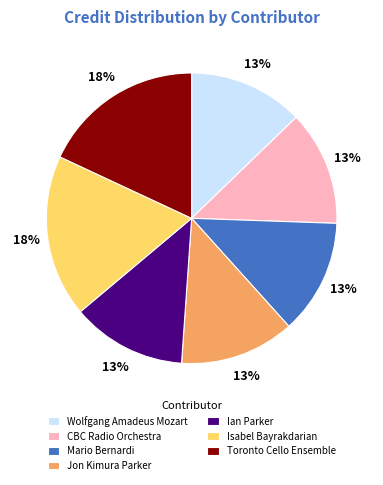

Combined, do Toronto Cello Ensemble and Mario Bernardi account for over 50%?

No